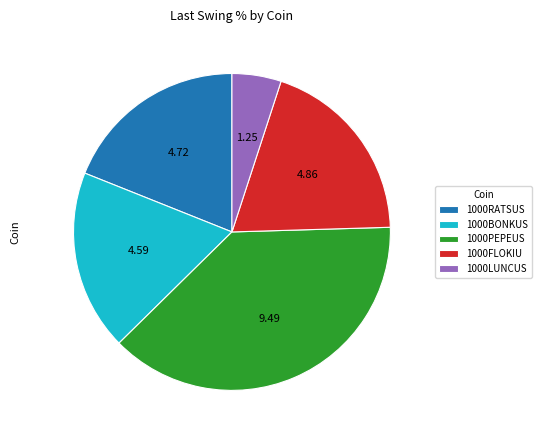

What is the smallest slice in the pie chart?

1000LUNCUS